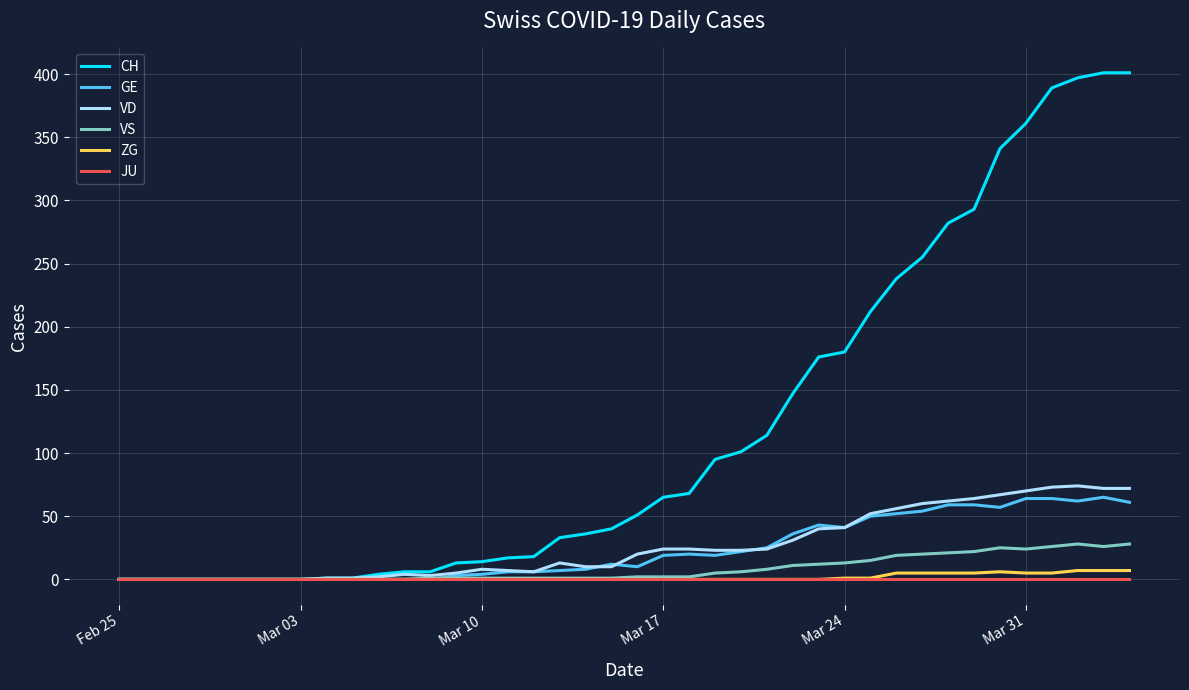

What is the highest value of the CH series?

401